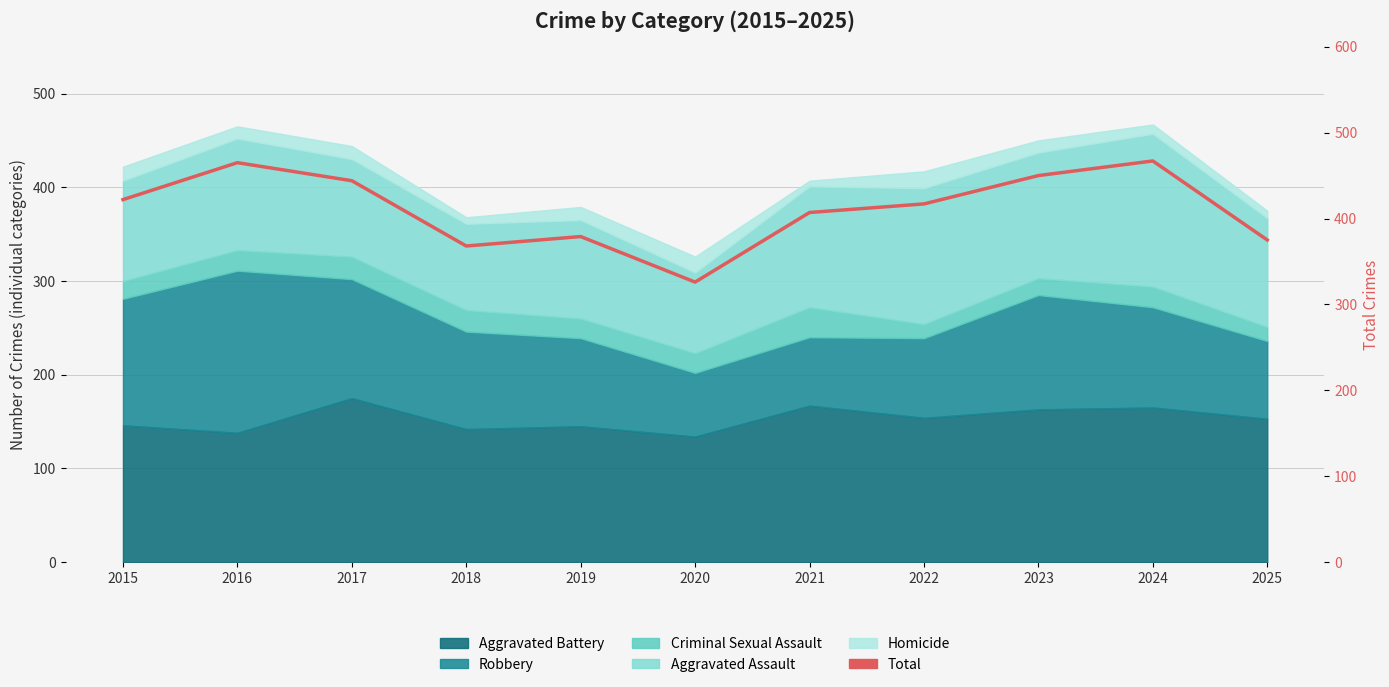

Which has a higher value, 2021 or 2019?

2021